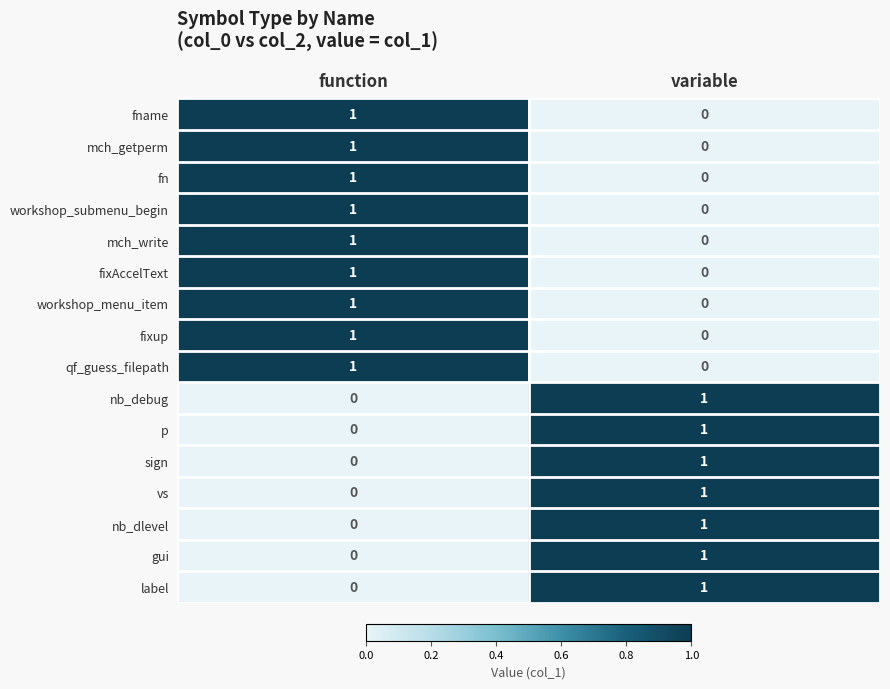

Is it true that fixup equals 1 at function?

True